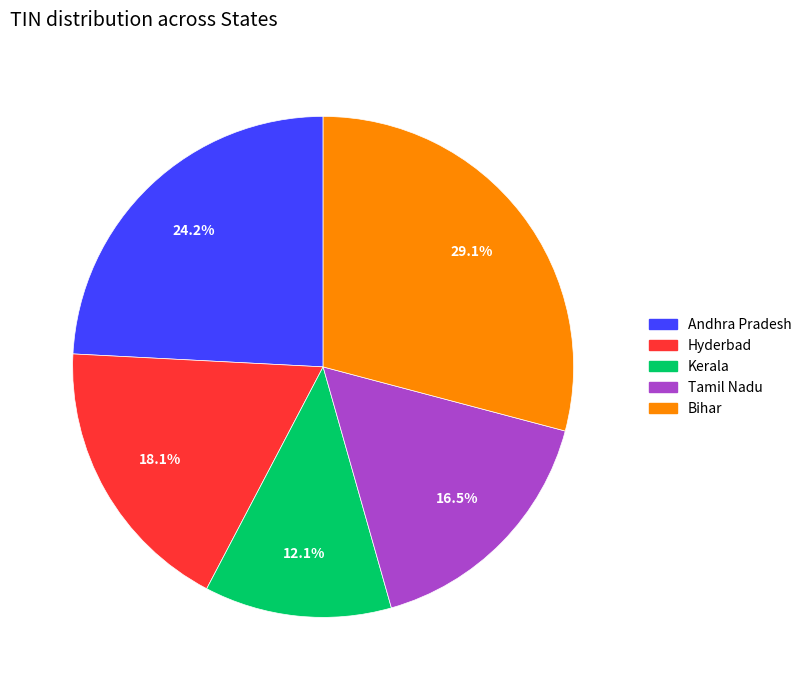

Is there a majority slice in this chart?

No